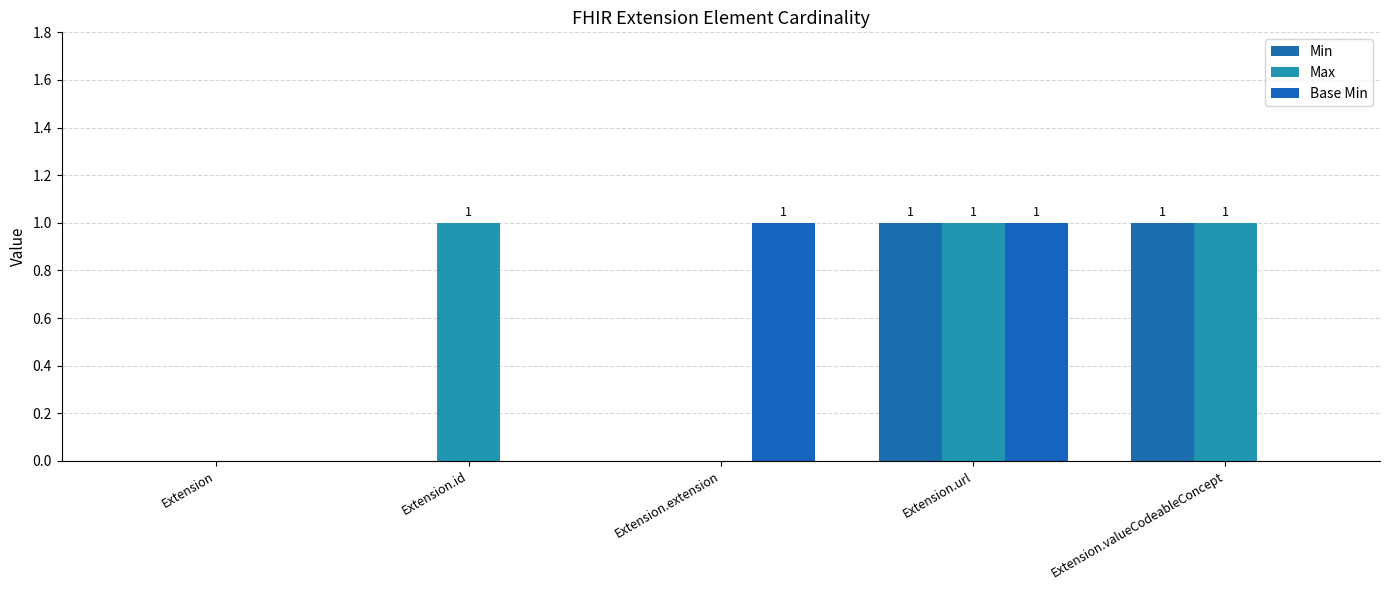

At how many categories does at least one series exceed 0?

4